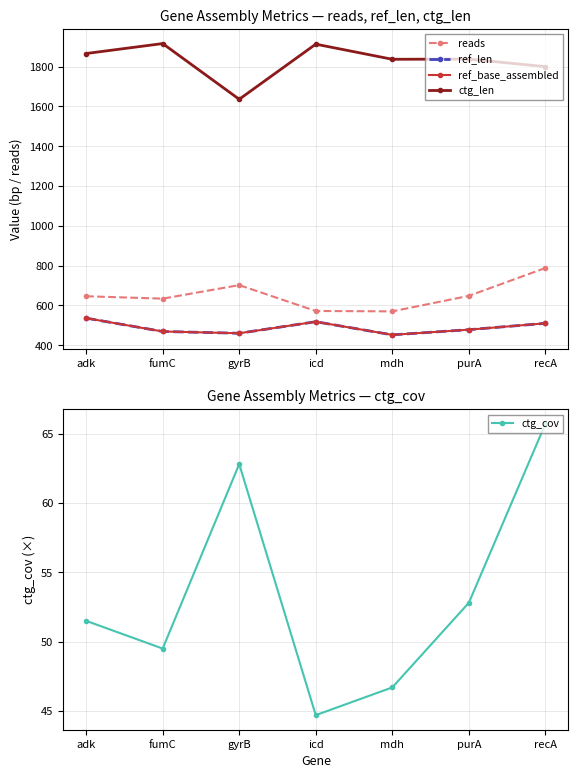

List the labels in order of ref_len value, smallest first.

mdh, gyrB, fumC, purA, recA, icd, adk